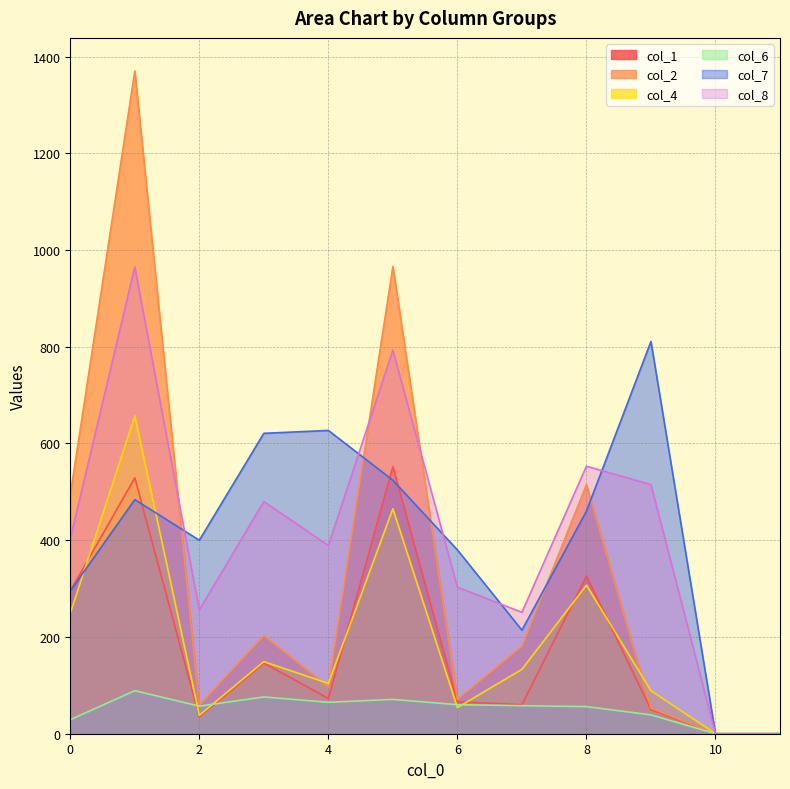

Rank the series at 5 from highest to lowest value.

col_2, col_8, col_1, col_7, col_4, col_6